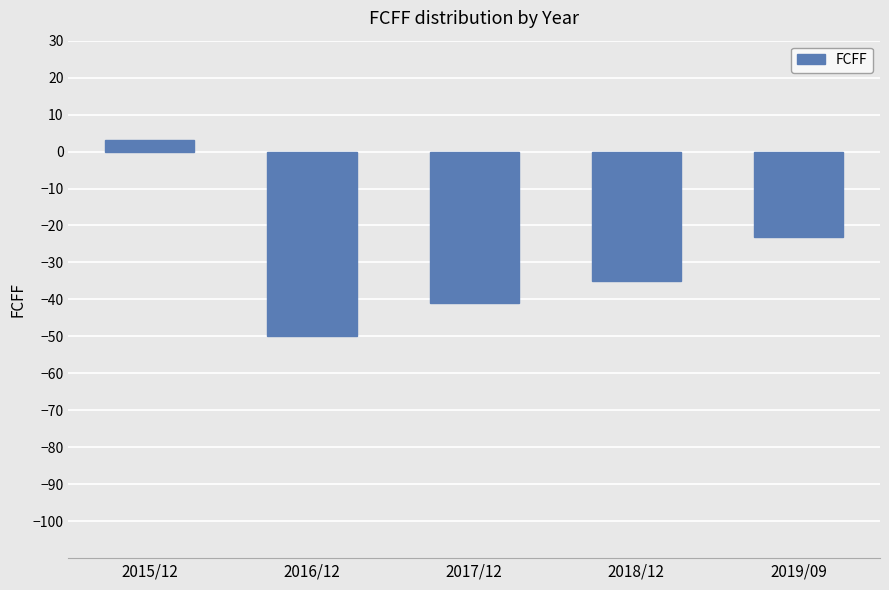

At which label does the data first exceed -35?

2015/12